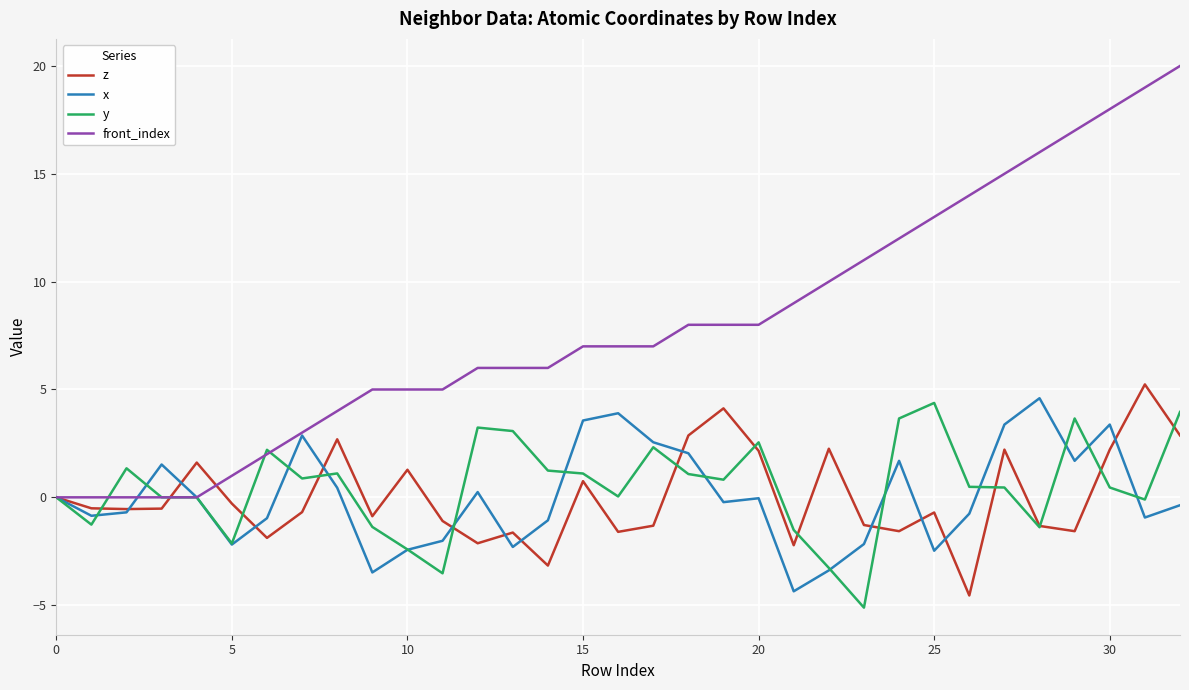

Which series has the largest range (max minus min)?

front_index